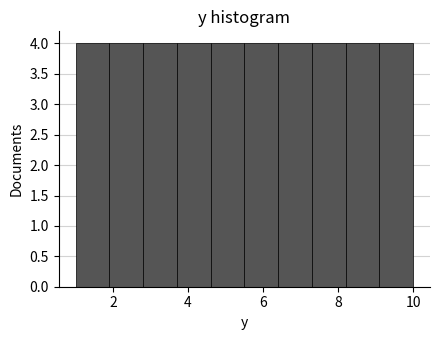

Reading left to right, transcribe this chart: for each bar, give the range it covers on the x-axis and its height. Neither the bar edges nor the heights are printed on the chart, so give them approximately, as read against the axes.

1.0 to 1.9: 4
1.9 to 2.8: 4
2.8 to 3.7: 4
3.7 to 4.6: 4
4.6 to 5.5: 4
5.5 to 6.4: 4
6.4 to 7.3: 4
7.3 to 8.2: 4
8.2 to 9.1: 4
9.1 to 10.0: 4